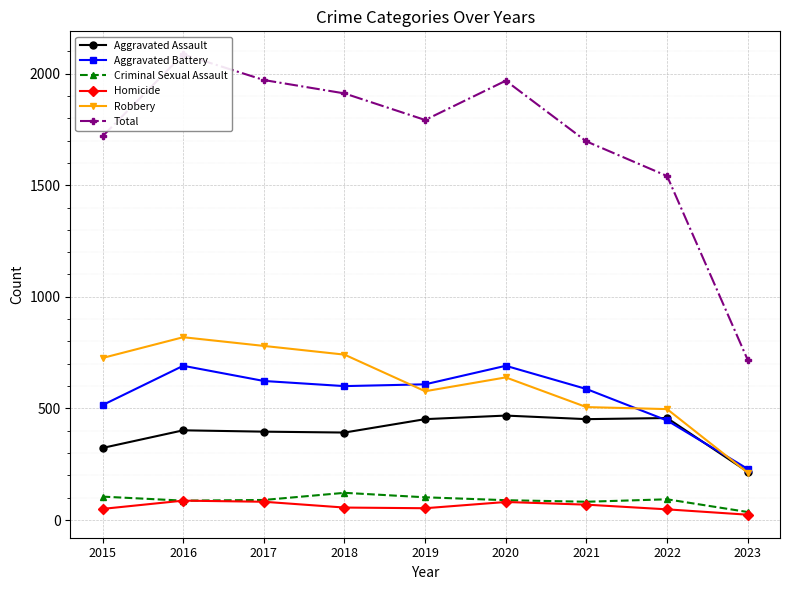

At which label does Aggravated Battery reach its minimum?

2023